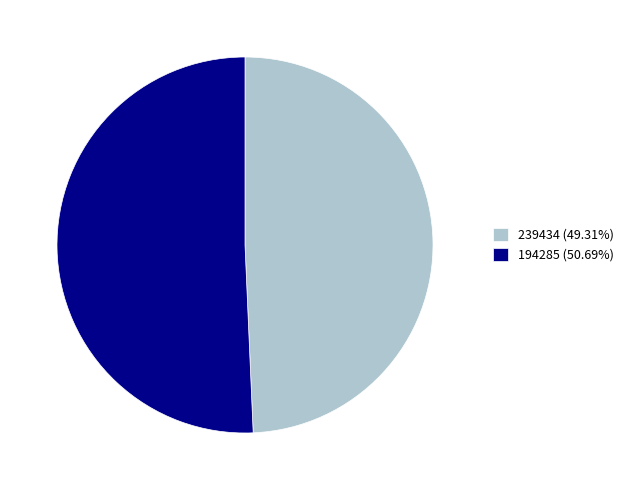

What is the ratio of the value at 239434 (49.31%) to the value at 194285 (50.69%)?

1.0